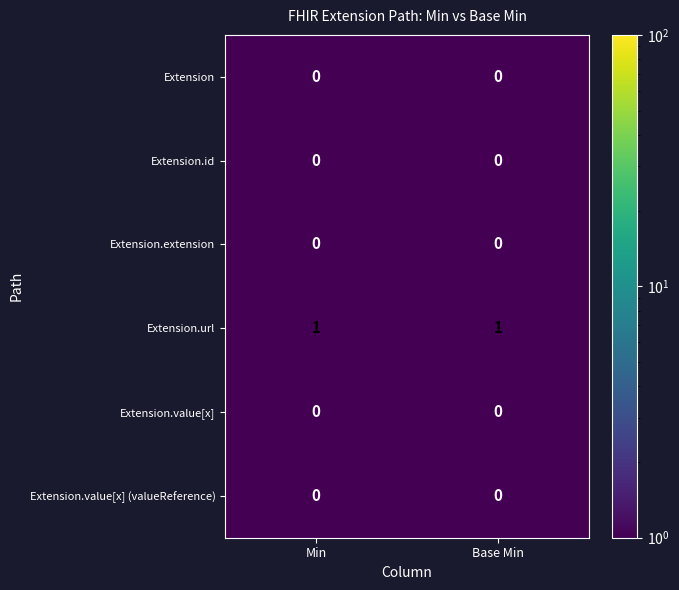

Which series has the largest total across all categories?

Extension.url